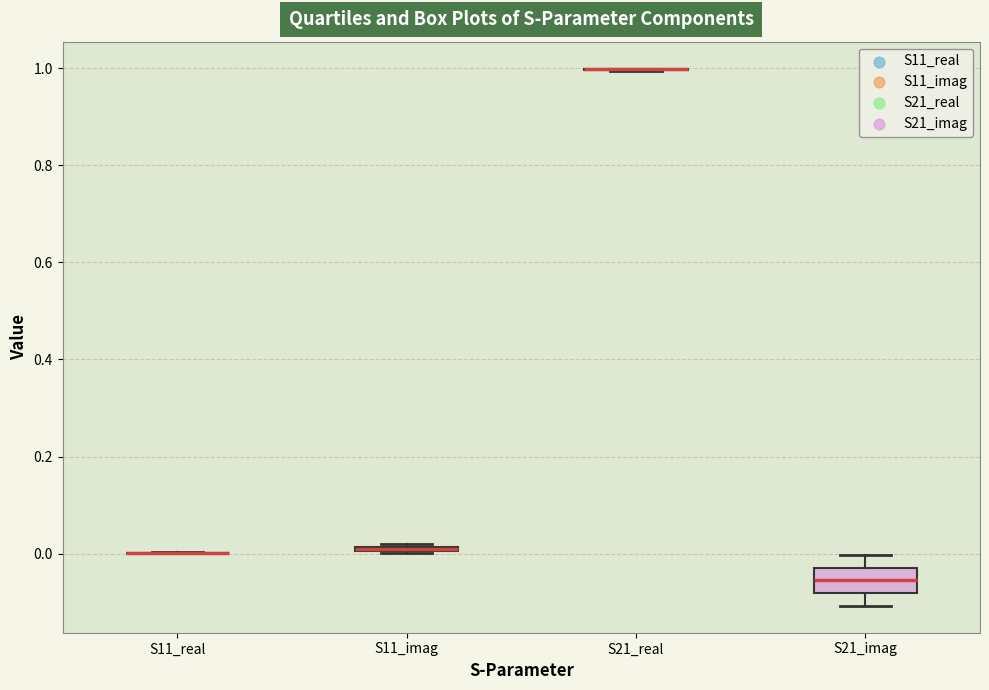

Comparing the boxes themselves (not the whiskers), which one is the tallest?

S21_imag